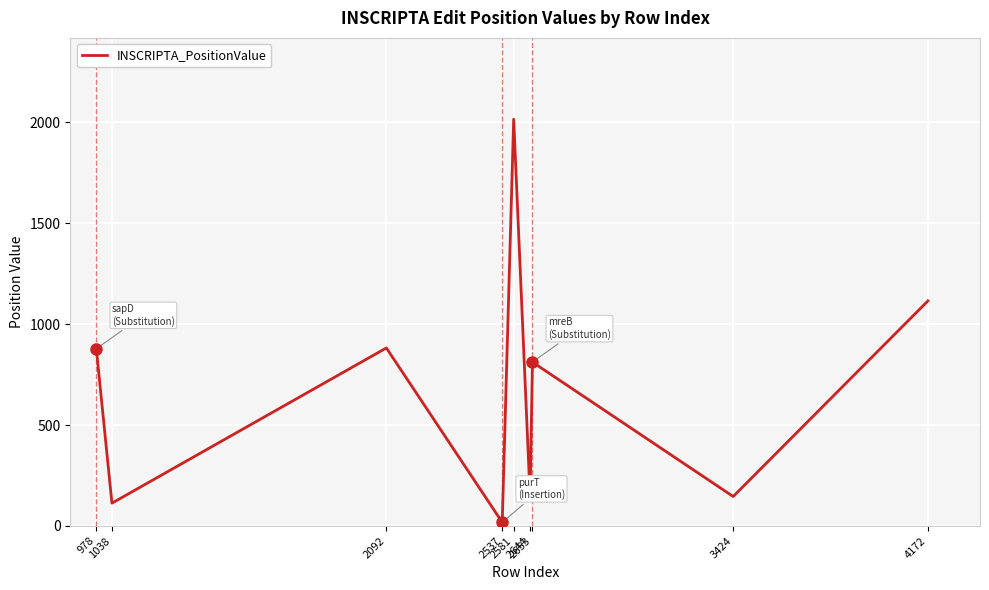

What is the average value?

680